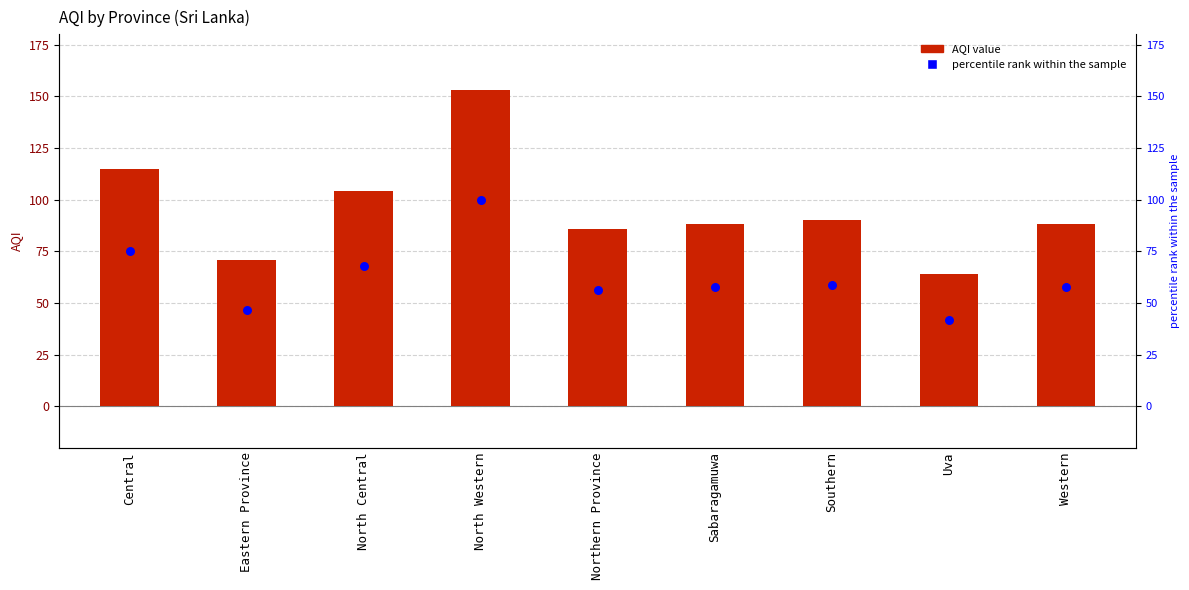

At which category is the sum across all series the highest?

North Western